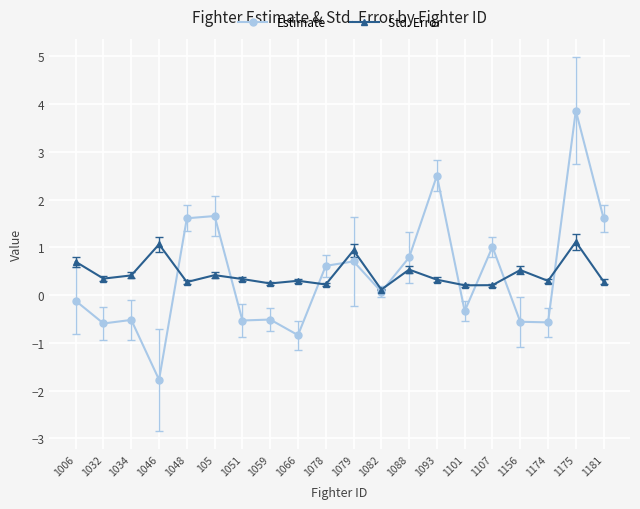

How many lines are shown in the chart?

2